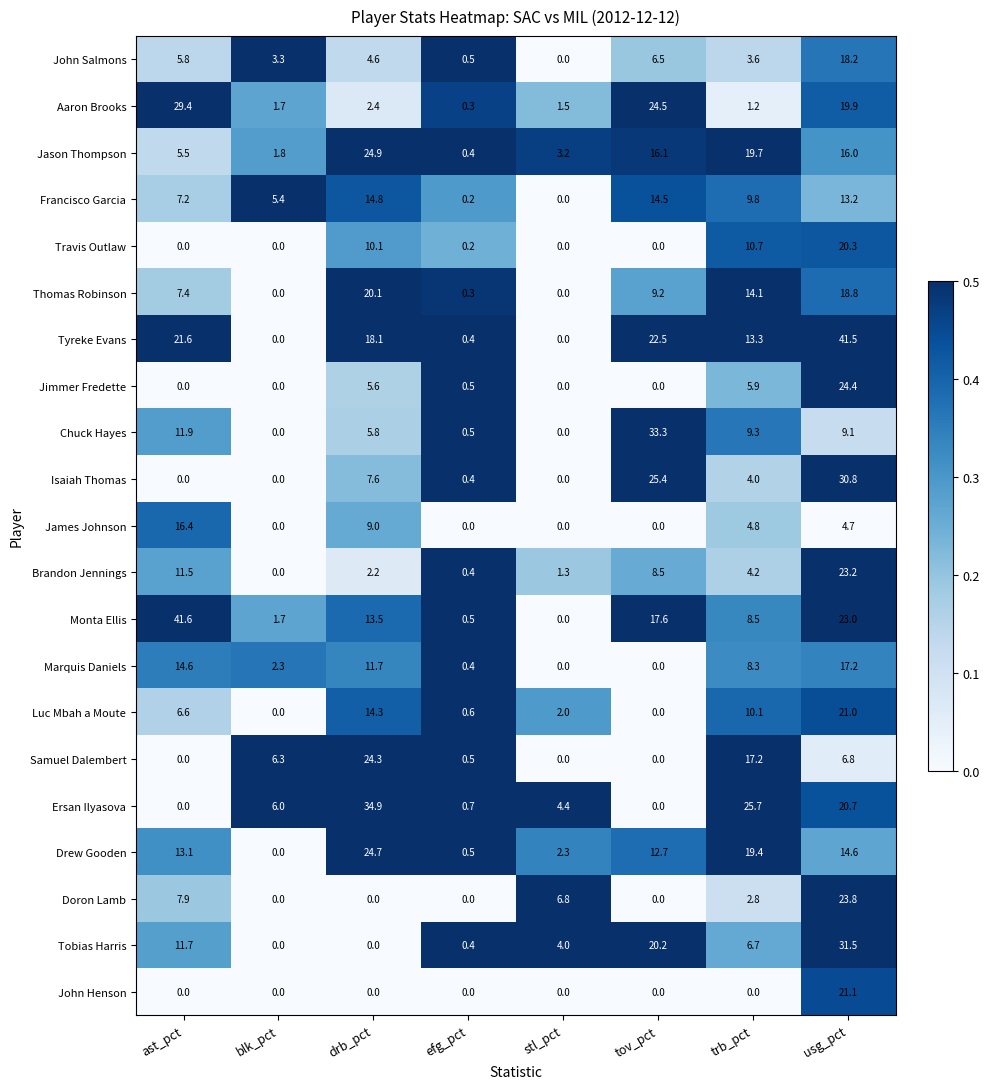

What is the spread (max minus min) of values at stl_pct?

6.8